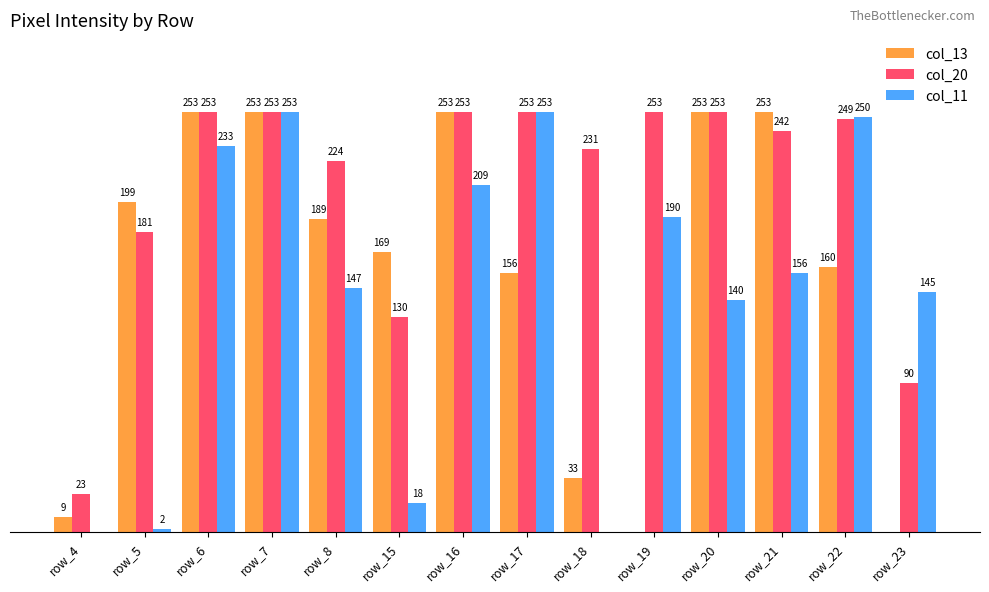

Is the value of col_11 at row_6 greater than the value of col_20 at row_7?

No